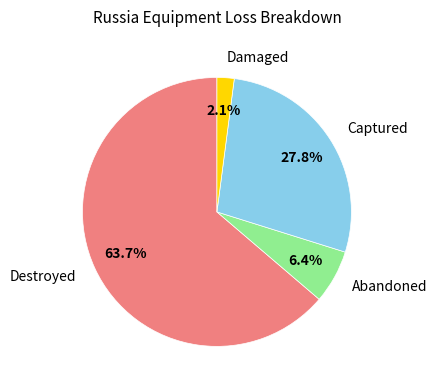

What is the smallest slice in the pie chart?

Damaged